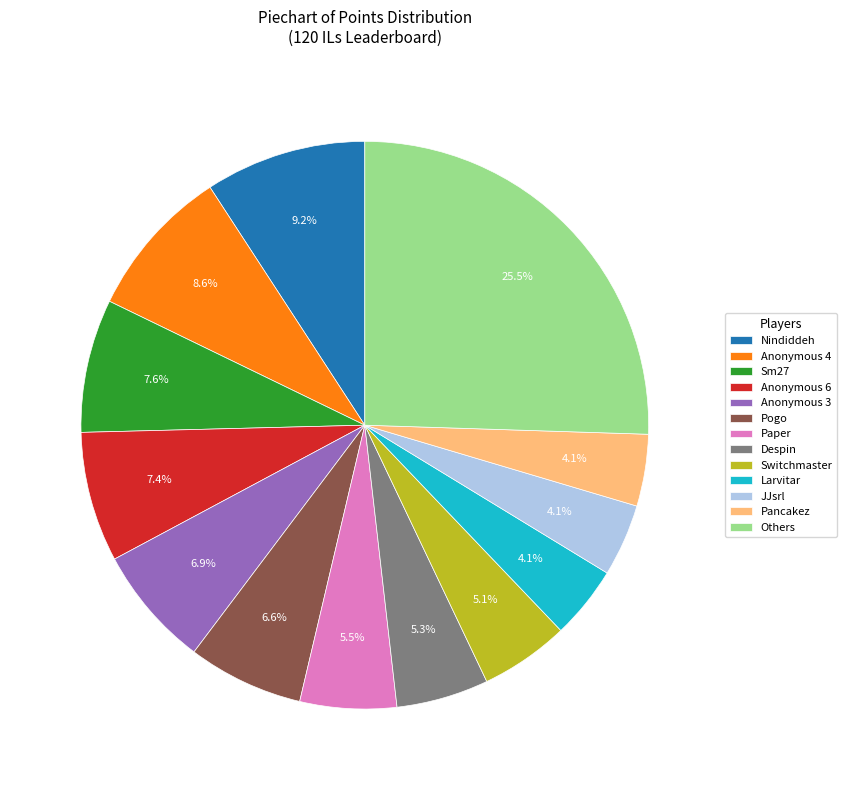

What is the ratio of the value at Paper to the value at Pogo?

0.8